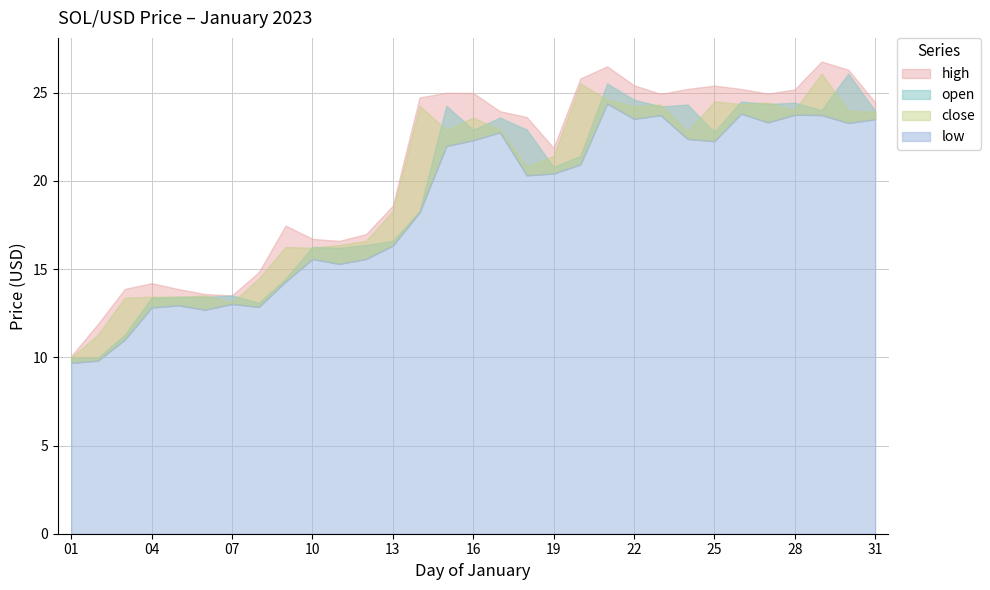

Is the value of low at 17 greater than the value of close at 03?

Yes